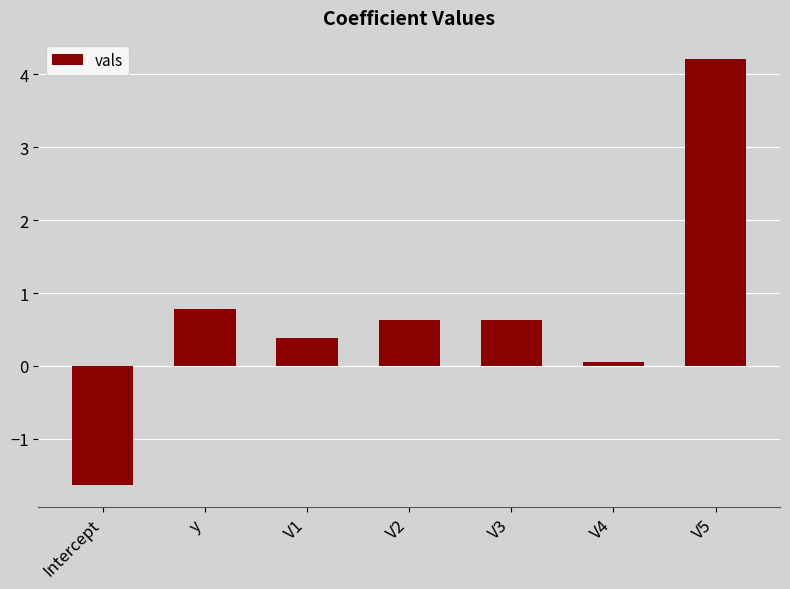

What is the difference between the maximum and minimum values?

5.9